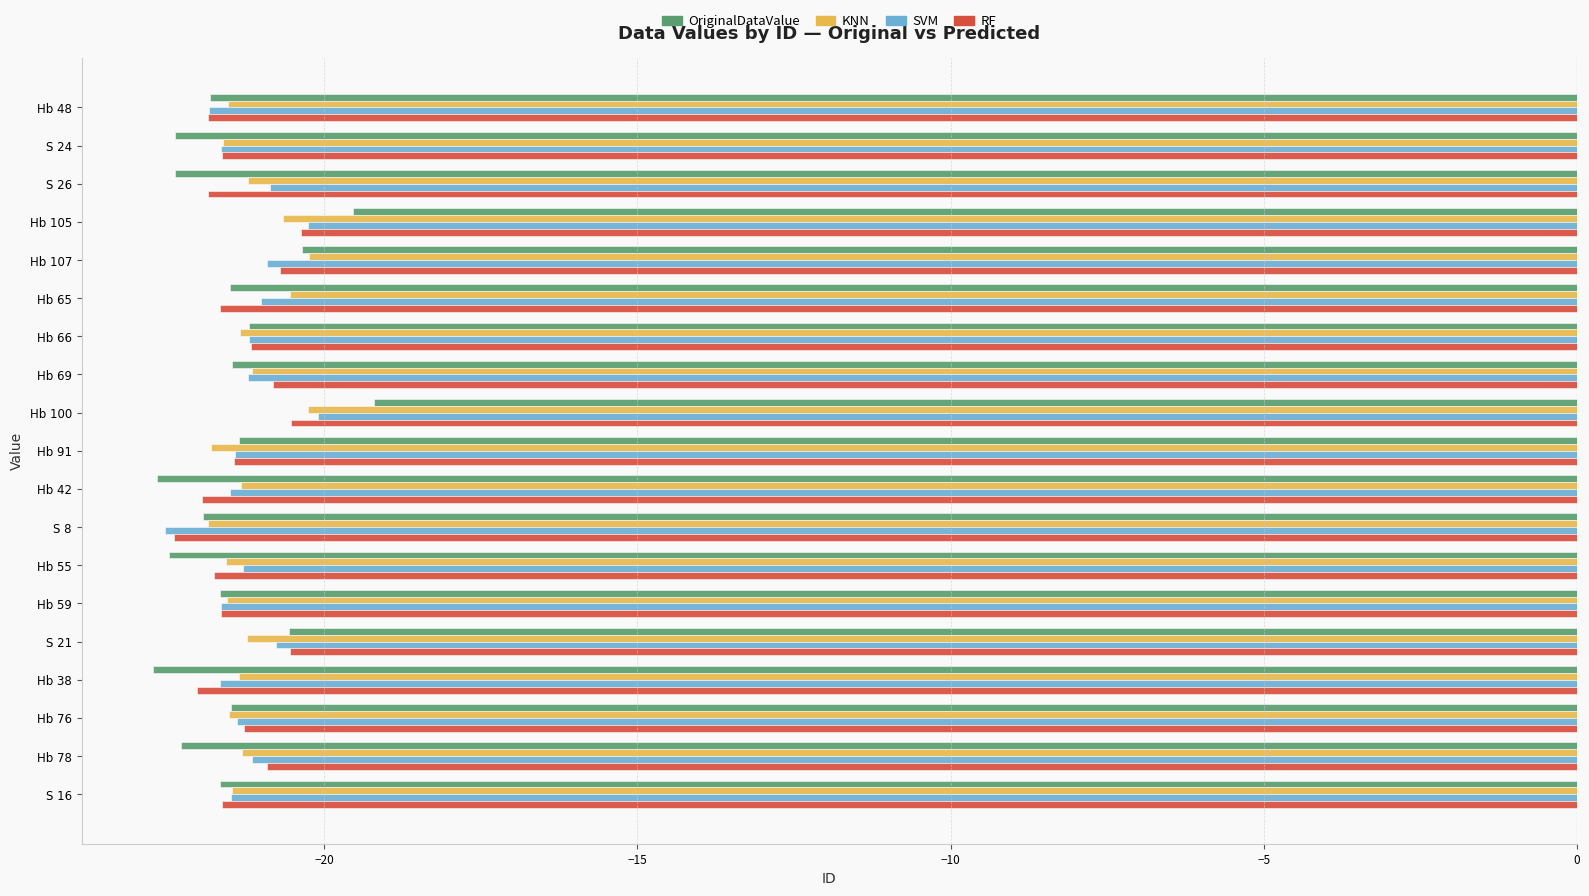

Is the value of OriginalDataValue at Hb 42 greater than the value of KNN at Hb 38?

No